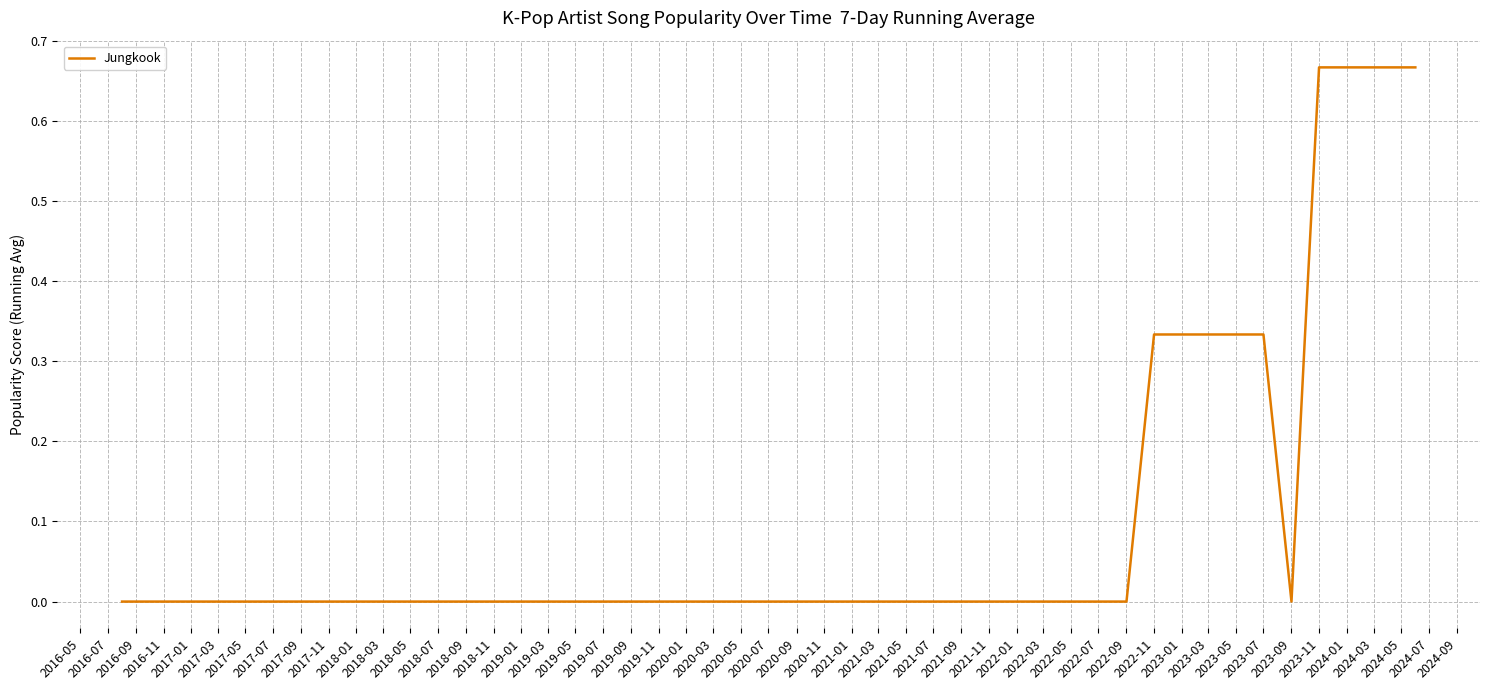

How many interior local valleys (lower than both neighbors) does the data have?

1